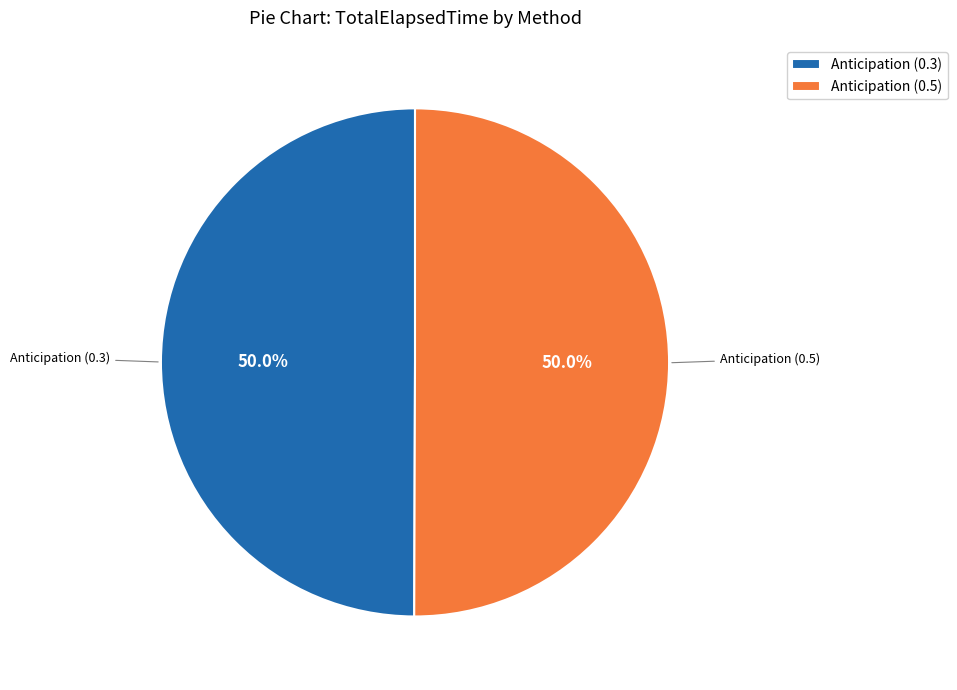

Approximately how many times larger is the value at Anticipation (0.5) compared to Anticipation (0.3)?

1.0